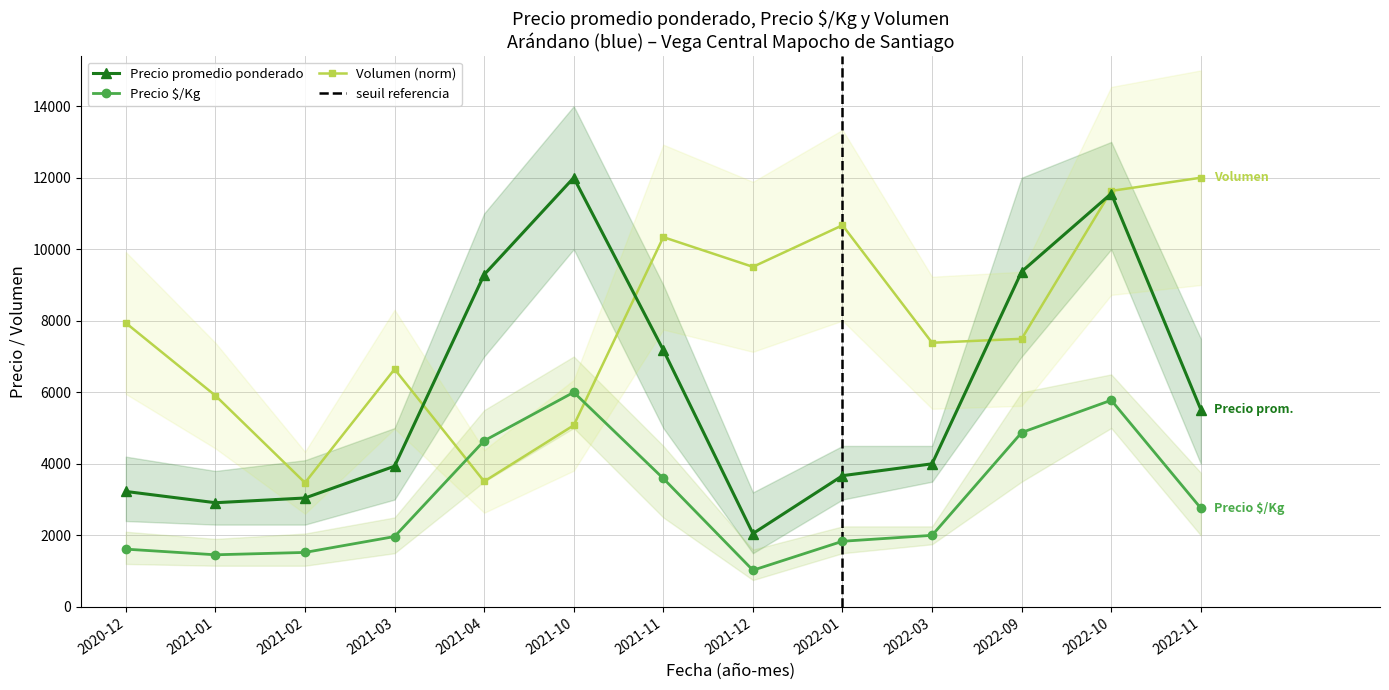

True or false: Precio promedio ponderado and Precio $/Kg intersect in this chart.

False